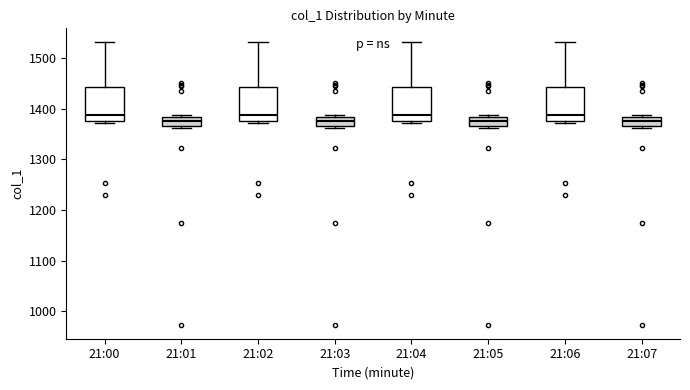

Where is the lower edge of the box for 21:03 on the y-axis? The values are not printed on the chart, so give them approximately, as read against the axis.

1370